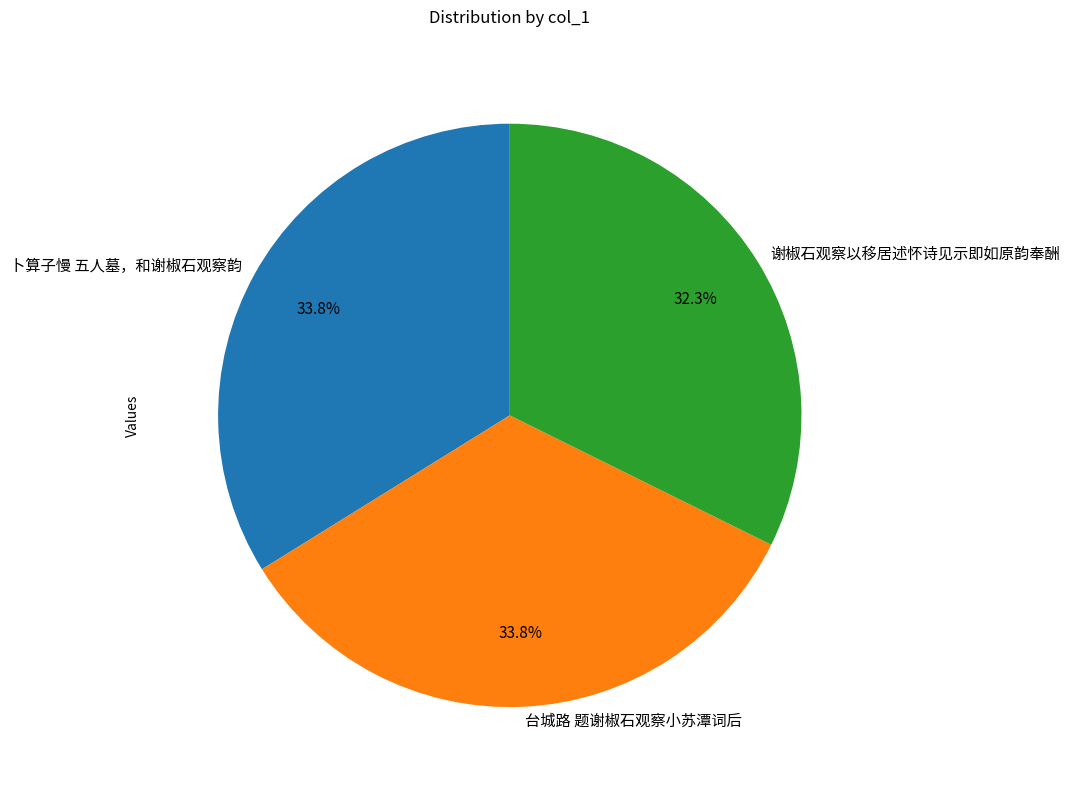

Do 卜算子慢 五人墓，和谢椒石观察韵 and 谢椒石观察以移居述怀诗见示即如原韵奉酬 together represent more than half of the pie?

Yes